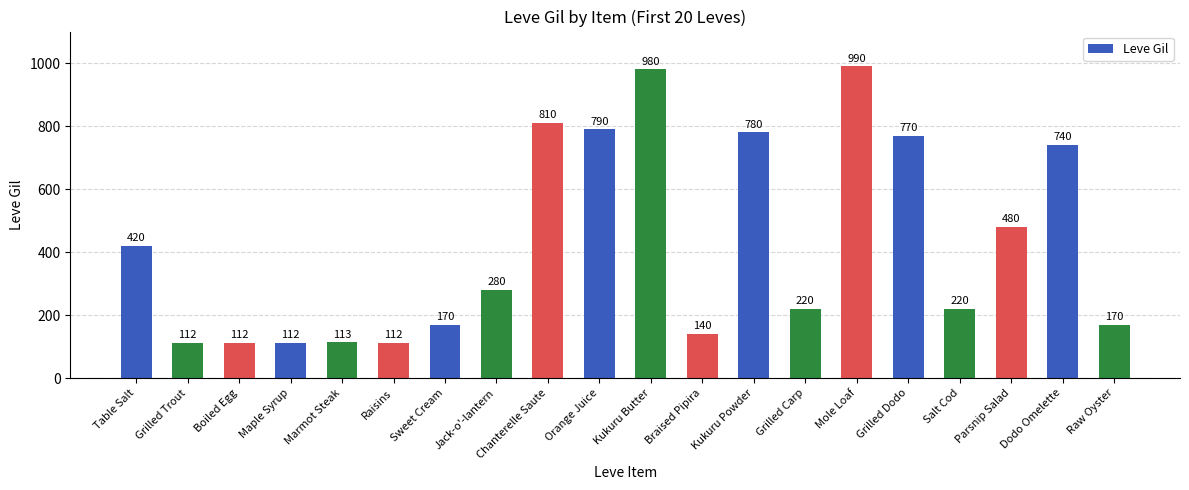

What is the label of the 16th bar from the right?

Marmot Steak